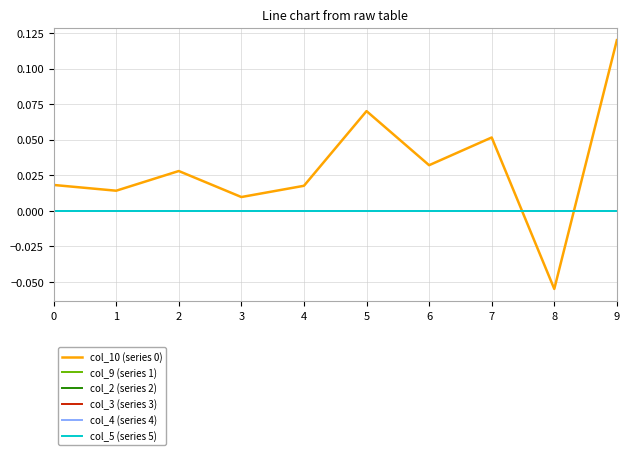

Between 1 and 5, which series saw the biggest shift?

col_10 (series 0)